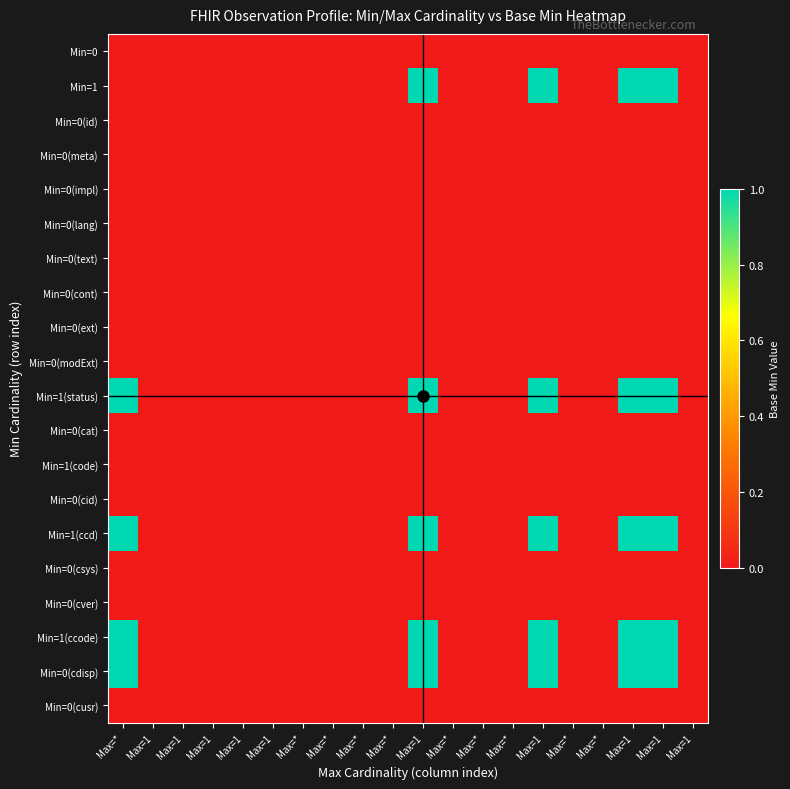

Reading left to right, extract all data points from this chart.

Min=0: Max=*=0	Max=1=0	Max=1=0	Max=1=0	Max=1=0	Max=1=0	Max=*=0	Max=*=0	Max=*=0	Max=*=0	Max=1=0	Max=*=0	Max=*=0	Max=*=0	Max=1=0	Max=*=0	Max=*=0	Max=1=0	Max=1=0	Max=1=0
Min=1: Max=*=0	Max=1=0	Max=1=0	Max=1=0	Max=1=0	Max=1=0	Max=*=0	Max=*=0	Max=*=0	Max=*=0	Max=1=1	Max=*=0	Max=*=0	Max=*=0	Max=1=1	Max=*=0	Max=*=0	Max=1=1	Max=1=1	Max=1=0
Min=0(id): Max=*=0	Max=1=0	Max=1=0	Max=1=0	Max=1=0	Max=1=0	Max=*=0	Max=*=0	Max=*=0	Max=*=0	Max=1=0	Max=*=0	Max=*=0	Max=*=0	Max=1=0	Max=*=0	Max=*=0	Max=1=0	Max=1=0	Max=1=0
Min=0(meta): Max=*=0	Max=1=0	Max=1=0	Max=1=0	Max=1=0	Max=1=0	Max=*=0	Max=*=0	Max=*=0	Max=*=0	Max=1=0	Max=*=0	Max=*=0	Max=*=0	Max=1=0	Max=*=0	Max=*=0	Max=1=0	Max=1=0	Max=1=0
Min=0(impl): Max=*=0	Max=1=0	Max=1=0	Max=1=0	Max=1=0	Max=1=0	Max=*=0	Max=*=0	Max=*=0	Max=*=0	Max=1=0	Max=*=0	Max=*=0	Max=*=0	Max=1=0	Max=*=0	Max=*=0	Max=1=0	Max=1=0	Max=1=0
Min=0(lang): Max=*=0	Max=1=0	Max=1=0	Max=1=0	Max=1=0	Max=1=0	Max=*=0	Max=*=0	Max=*=0	Max=*=0	Max=1=0	Max=*=0	Max=*=0	Max=*=0	Max=1=0	Max=*=0	Max=*=0	Max=1=0	Max=1=0	Max=1=0
Min=0(text): Max=*=0	Max=1=0	Max=1=0	Max=1=0	Max=1=0	Max=1=0	Max=*=0	Max=*=0	Max=*=0	Max=*=0	Max=1=0	Max=*=0	Max=*=0	Max=*=0	Max=1=0	Max=*=0	Max=*=0	Max=1=0	Max=1=0	Max=1=0
Min=0(cont): Max=*=0	Max=1=0	Max=1=0	Max=1=0	Max=1=0	Max=1=0	Max=*=0	Max=*=0	Max=*=0	Max=*=0	Max=1=0	Max=*=0	Max=*=0	Max=*=0	Max=1=0	Max=*=0	Max=*=0	Max=1=0	Max=1=0	Max=1=0
Min=0(ext): Max=*=0	Max=1=0	Max=1=0	Max=1=0	Max=1=0	Max=1=0	Max=*=0	Max=*=0	Max=*=0	Max=*=0	Max=1=0	Max=*=0	Max=*=0	Max=*=0	Max=1=0	Max=*=0	Max=*=0	Max=1=0	Max=1=0	Max=1=0
Min=0(modExt): Max=*=0	Max=1=0	Max=1=0	Max=1=0	Max=1=0	Max=1=0	Max=*=0	Max=*=0	Max=*=0	Max=*=0	Max=1=0	Max=*=0	Max=*=0	Max=*=0	Max=1=0	Max=*=0	Max=*=0	Max=1=0	Max=1=0	Max=1=0
Min=1(status): Max=*=1	Max=1=0	Max=1=0	Max=1=0	Max=1=0	Max=1=0	Max=*=0	Max=*=0	Max=*=0	Max=*=0	Max=1=1	Max=*=0	Max=*=0	Max=*=0	Max=1=1	Max=*=0	Max=*=0	Max=1=1	Max=1=1	Max=1=0
Min=0(cat): Max=*=0	Max=1=0	Max=1=0	Max=1=0	Max=1=0	Max=1=0	Max=*=0	Max=*=0	Max=*=0	Max=*=0	Max=1=0	Max=*=0	Max=*=0	Max=*=0	Max=1=0	Max=*=0	Max=*=0	Max=1=0	Max=1=0	Max=1=0
Min=1(code): Max=*=0	Max=1=0	Max=1=0	Max=1=0	Max=1=0	Max=1=0	Max=*=0	Max=*=0	Max=*=0	Max=*=0	Max=1=0	Max=*=0	Max=*=0	Max=*=0	Max=1=0	Max=*=0	Max=*=0	Max=1=0	Max=1=0	Max=1=0
Min=0(cid): Max=*=0	Max=1=0	Max=1=0	Max=1=0	Max=1=0	Max=1=0	Max=*=0	Max=*=0	Max=*=0	Max=*=0	Max=1=0	Max=*=0	Max=*=0	Max=*=0	Max=1=0	Max=*=0	Max=*=0	Max=1=0	Max=1=0	Max=1=0
Min=1(ccd): Max=*=1	Max=1=0	Max=1=0	Max=1=0	Max=1=0	Max=1=0	Max=*=0	Max=*=0	Max=*=0	Max=*=0	Max=1=1	Max=*=0	Max=*=0	Max=*=0	Max=1=1	Max=*=0	Max=*=0	Max=1=1	Max=1=1	Max=1=0
Min=0(csys): Max=*=0	Max=1=0	Max=1=0	Max=1=0	Max=1=0	Max=1=0	Max=*=0	Max=*=0	Max=*=0	Max=*=0	Max=1=0	Max=*=0	Max=*=0	Max=*=0	Max=1=0	Max=*=0	Max=*=0	Max=1=0	Max=1=0	Max=1=0
Min=0(cver): Max=*=0	Max=1=0	Max=1=0	Max=1=0	Max=1=0	Max=1=0	Max=*=0	Max=*=0	Max=*=0	Max=*=0	Max=1=0	Max=*=0	Max=*=0	Max=*=0	Max=1=0	Max=*=0	Max=*=0	Max=1=0	Max=1=0	Max=1=0
Min=1(ccode): Max=*=1	Max=1=0	Max=1=0	Max=1=0	Max=1=0	Max=1=0	Max=*=0	Max=*=0	Max=*=0	Max=*=0	Max=1=1	Max=*=0	Max=*=0	Max=*=0	Max=1=1	Max=*=0	Max=*=0	Max=1=1	Max=1=1	Max=1=0
Min=0(cdisp): Max=*=1	Max=1=0	Max=1=0	Max=1=0	Max=1=0	Max=1=0	Max=*=0	Max=*=0	Max=*=0	Max=*=0	Max=1=1	Max=*=0	Max=*=0	Max=*=0	Max=1=1	Max=*=0	Max=*=0	Max=1=1	Max=1=1	Max=1=0
Min=0(cusr): Max=*=0	Max=1=0	Max=1=0	Max=1=0	Max=1=0	Max=1=0	Max=*=0	Max=*=0	Max=*=0	Max=*=0	Max=1=0	Max=*=0	Max=*=0	Max=*=0	Max=1=0	Max=*=0	Max=*=0	Max=1=0	Max=1=0	Max=1=0